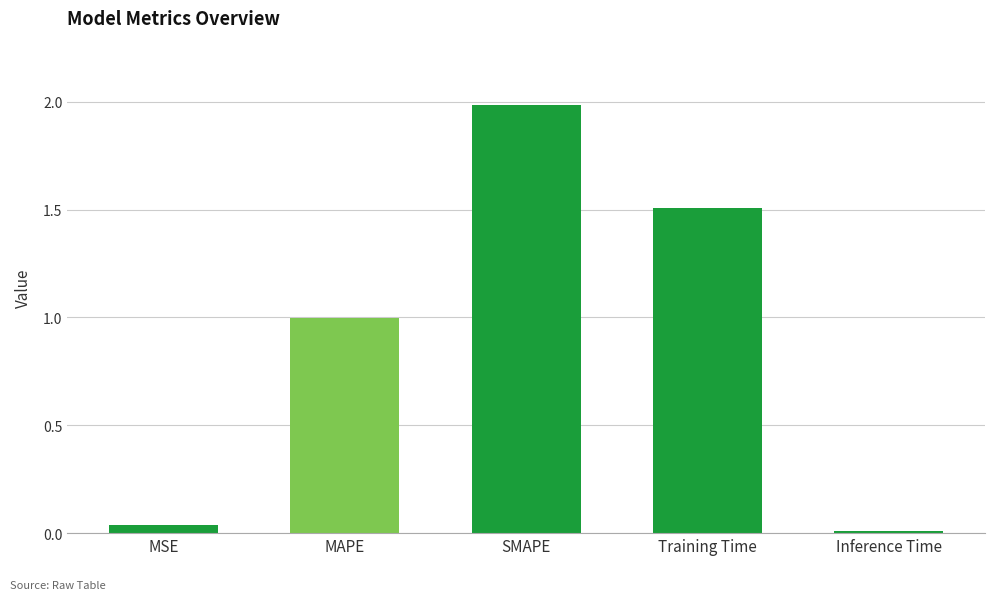

Which has a higher value, MAPE or Training Time?

Training Time